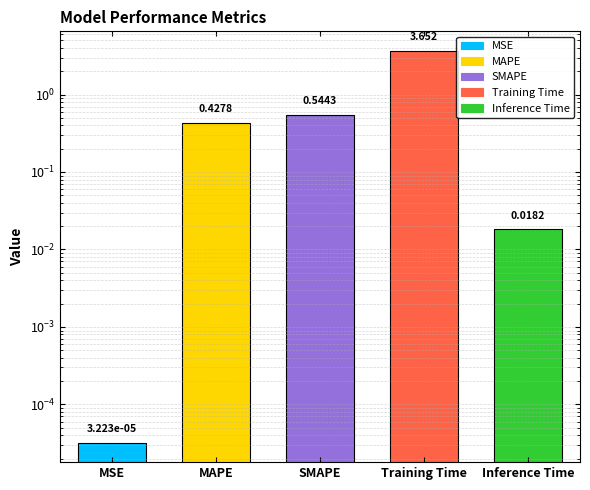

Does the chart contain stacked bars?

No